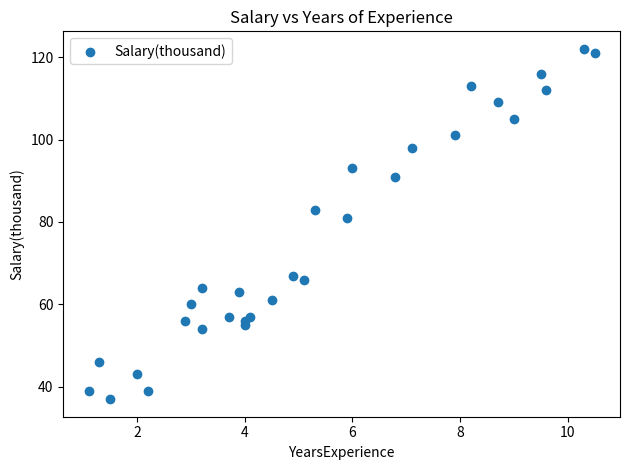

What Y value in the scatter plot is closest to 79?

81